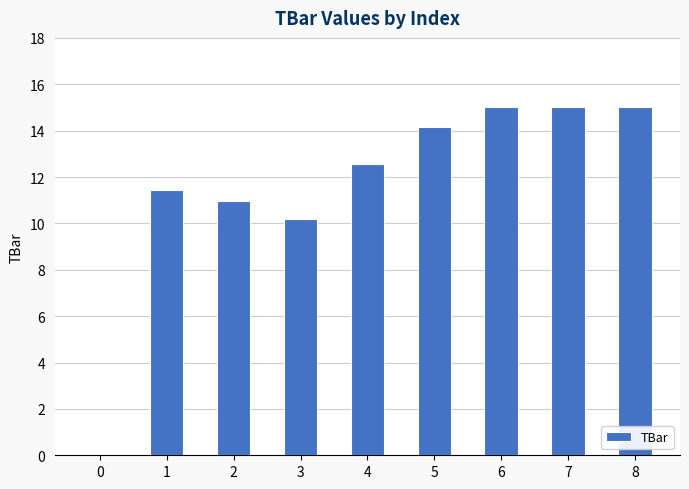

How many values are above zero?

8